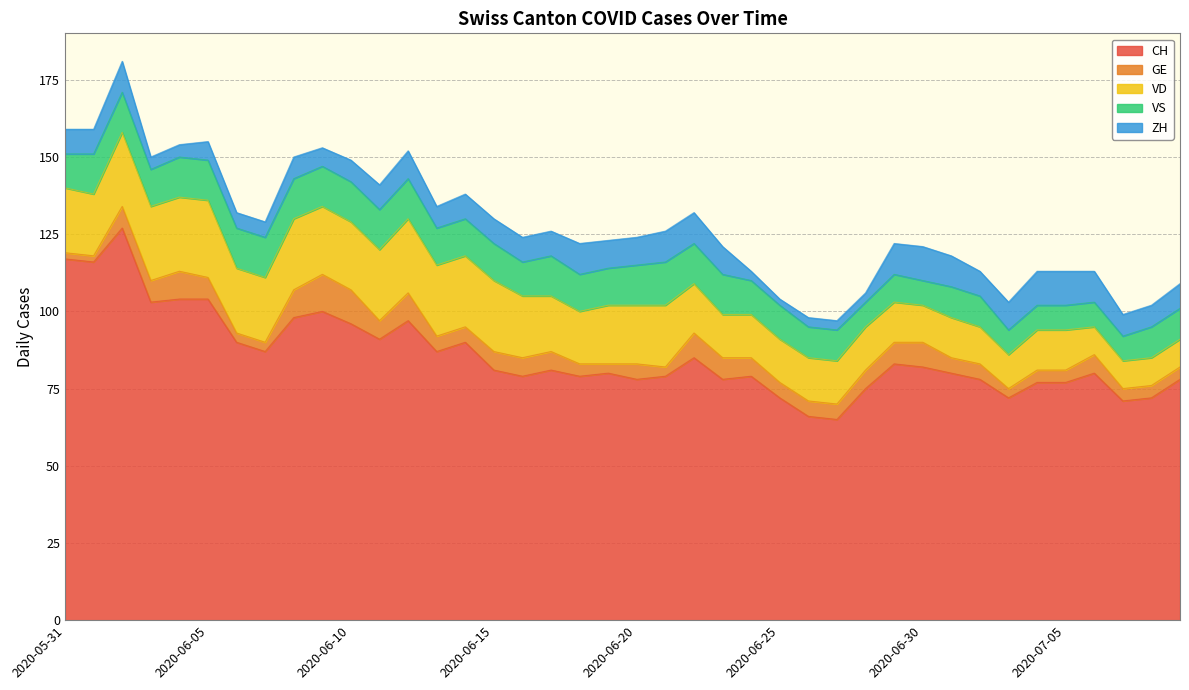

How many interior local peaks does the ZH series have?

6